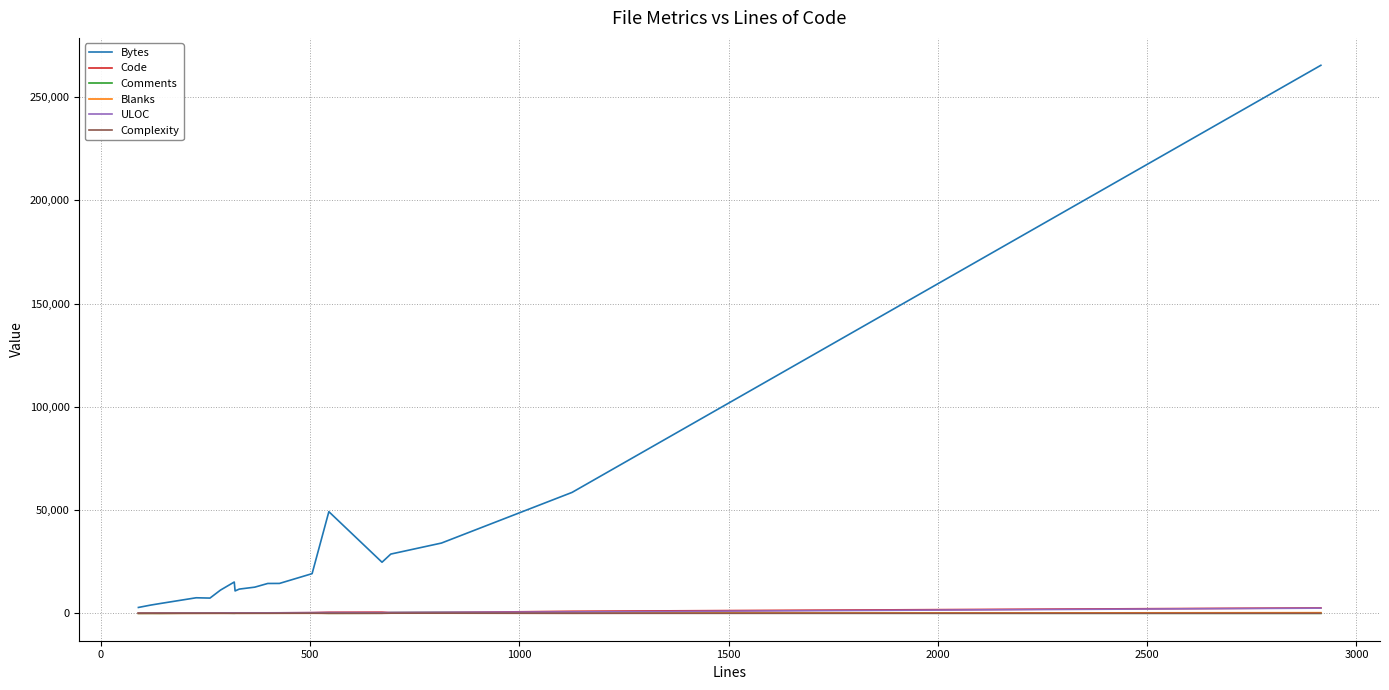

Which series has the widest spread of values?

Bytes